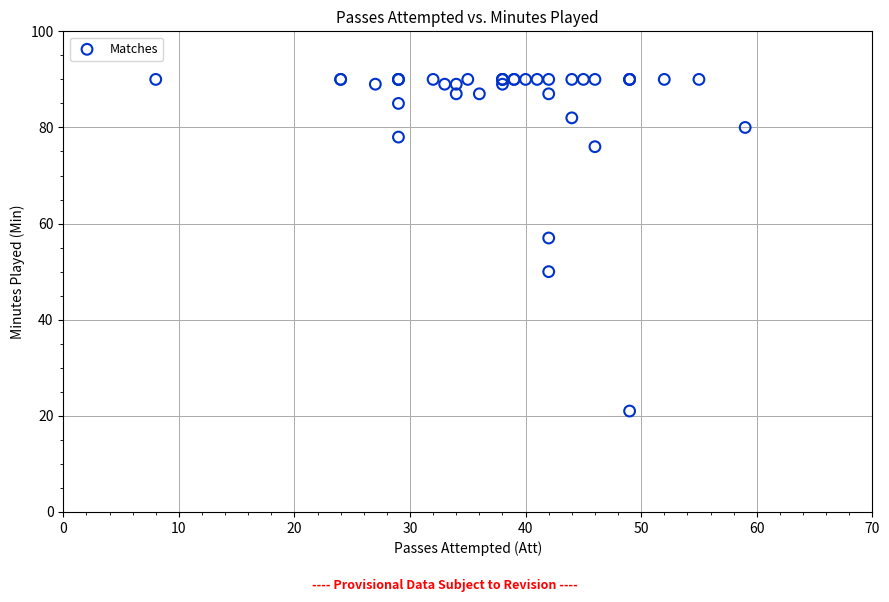

What Y value in the scatter plot is closest to 55?

57